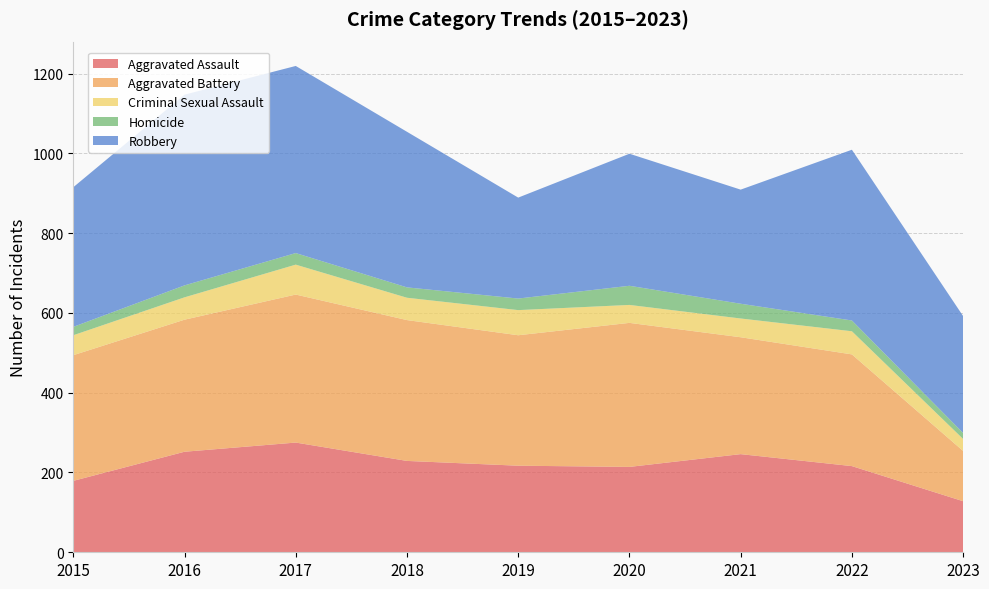

Reading left to right, transcribe all the data shown in this chart.

Aggravated Assault: 179	252	275	229	217	214	246	216	128
Aggravated Battery: 315	331	371	353	327	361	293	280	126
Criminal Sexual Assault: 50	56	75	56	63	45	47	58	30
Homicide: 21	30	29	26	29	48	37	27	15
Robbery: 350	478	469	390	253	331	286	428	293